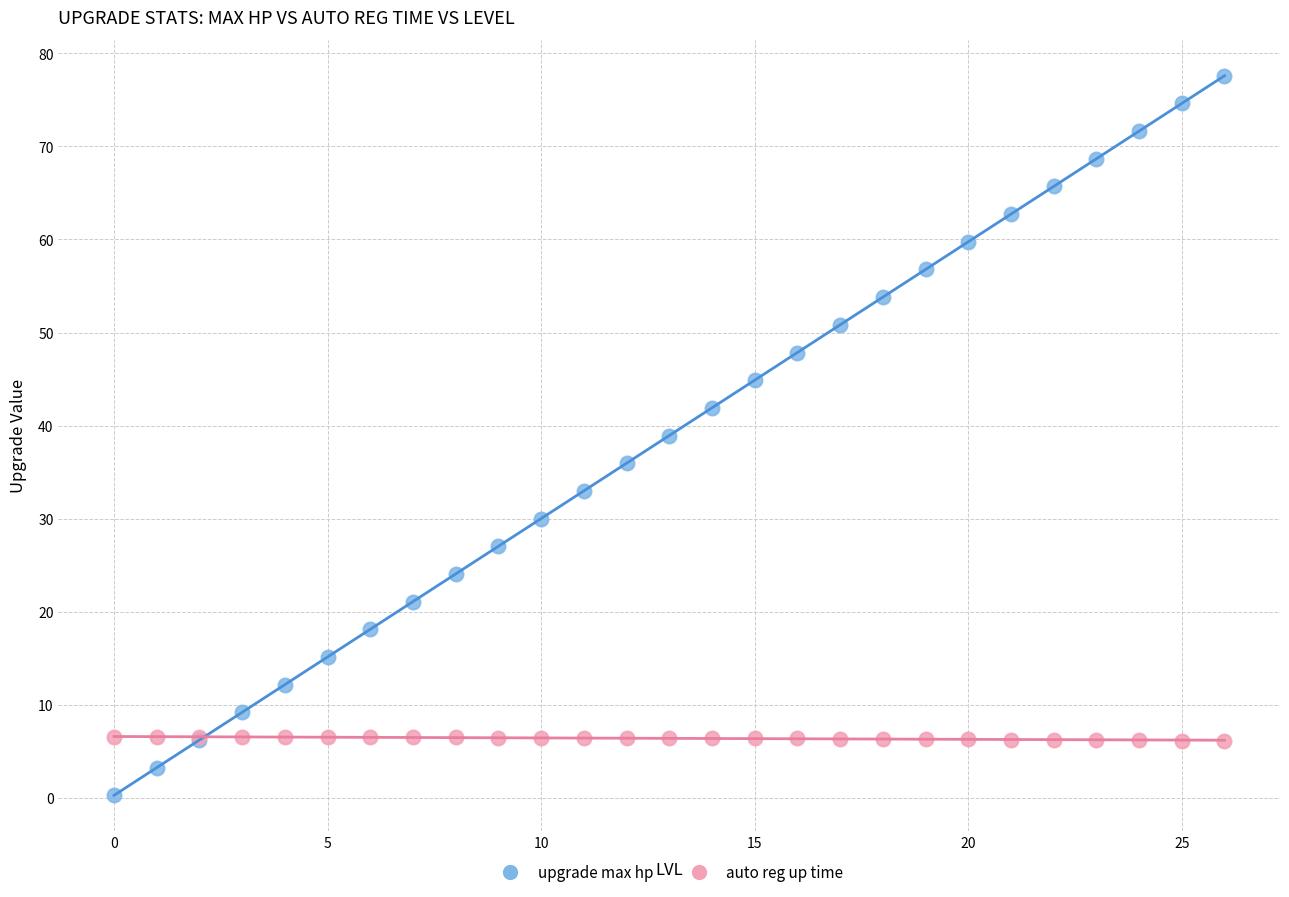

Which series has the widest spread of Y values?

upgrade max hp